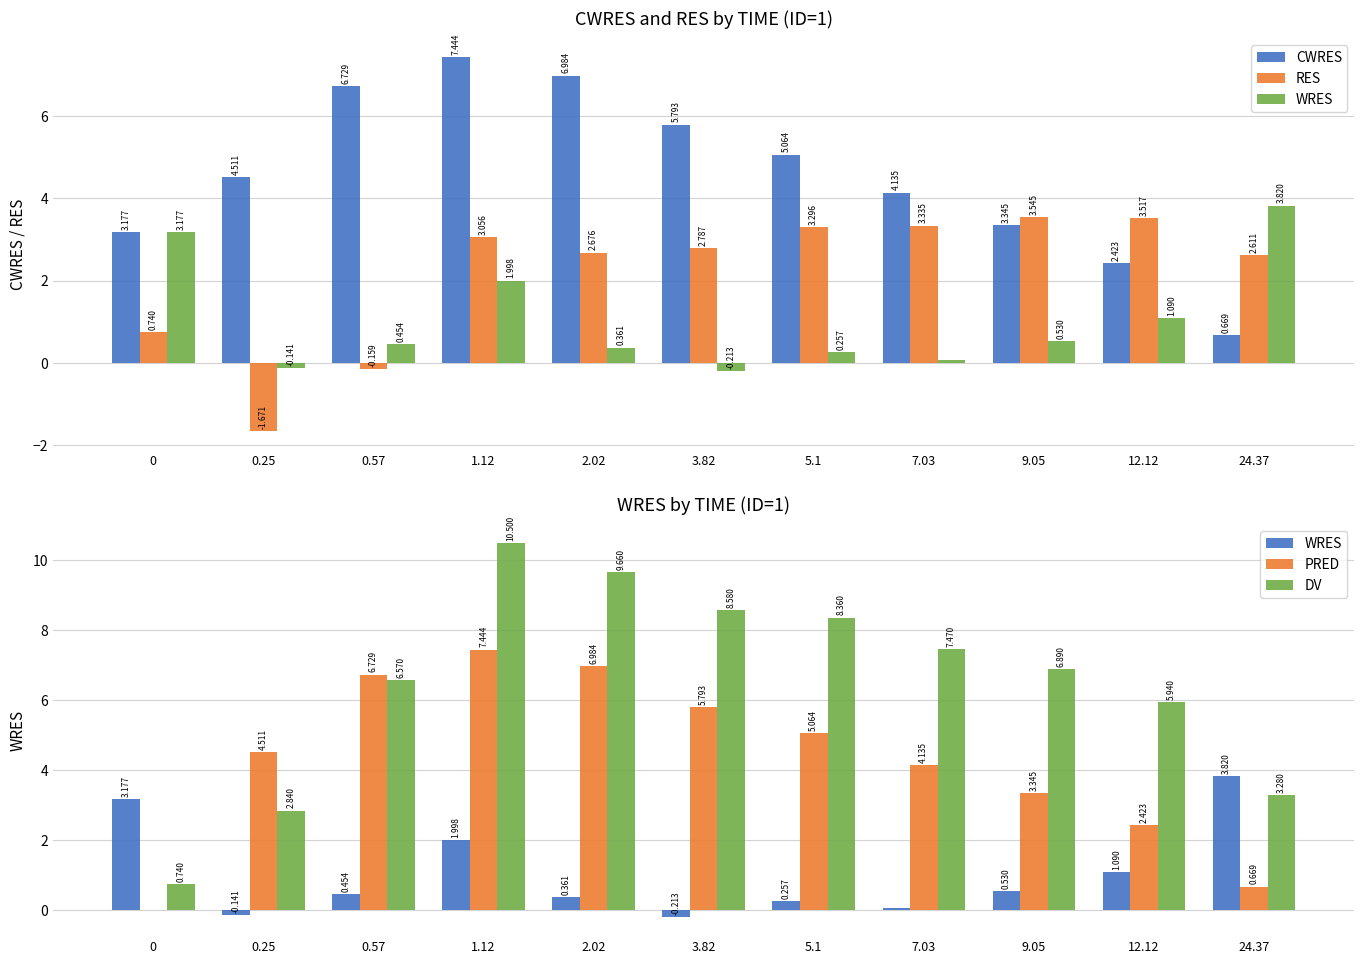

Is it true that DV equals 4.5 at 0.25?

False